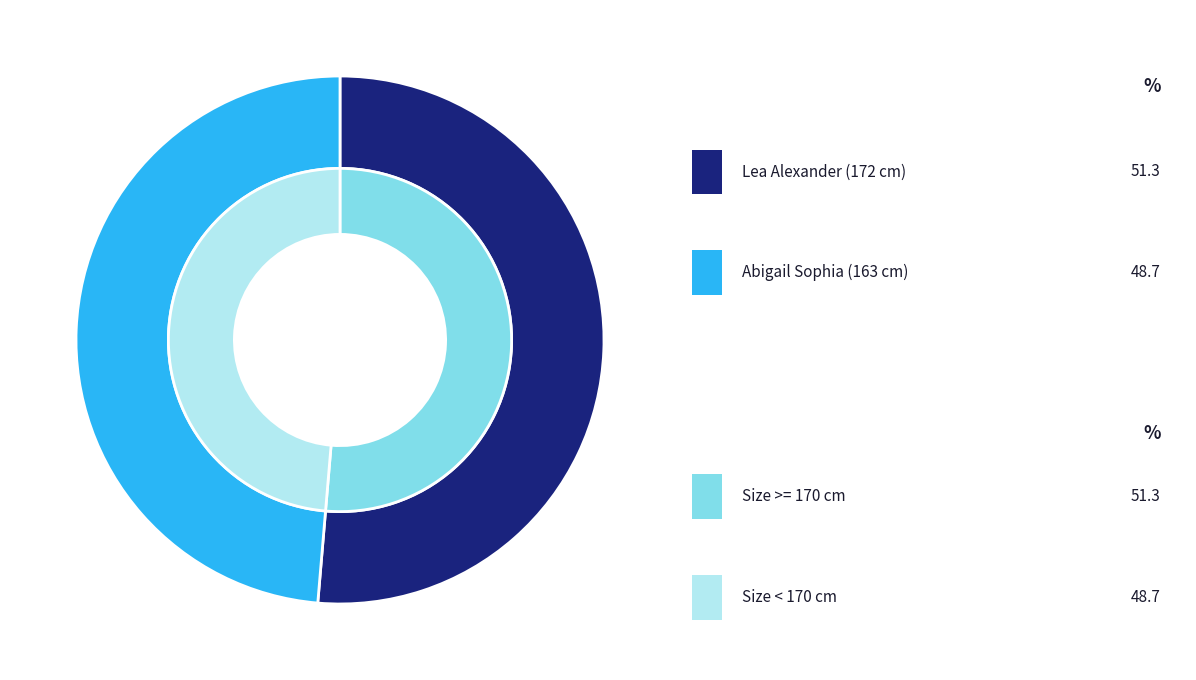

Does any single category account for the majority?

Yes